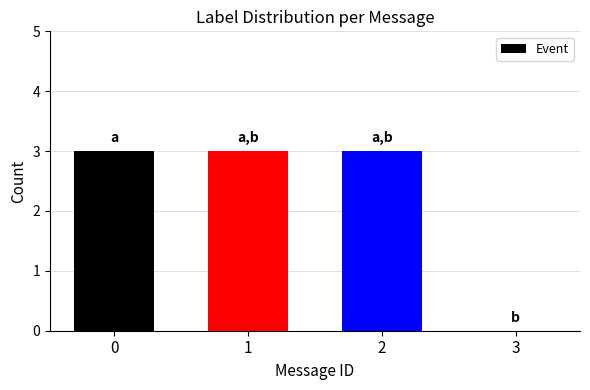

Reading right to left, what are all the values shown in this chart?

0	3	3	3